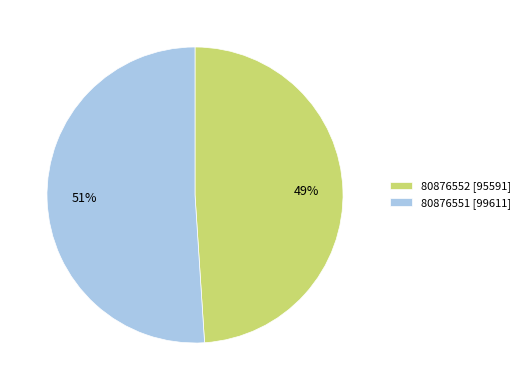

The 80876552 slice represents 39% of the pie. True or false?

False